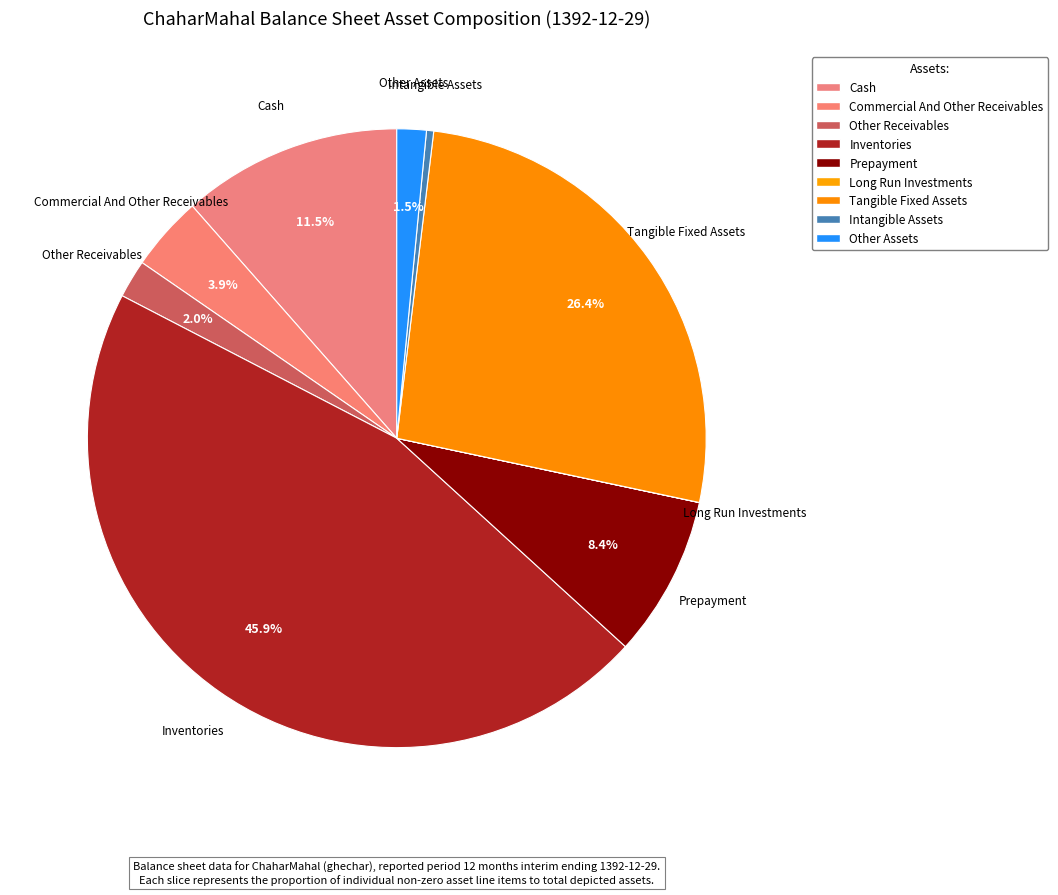

What is the total percentage of Other Assets and Cash?

13.0%